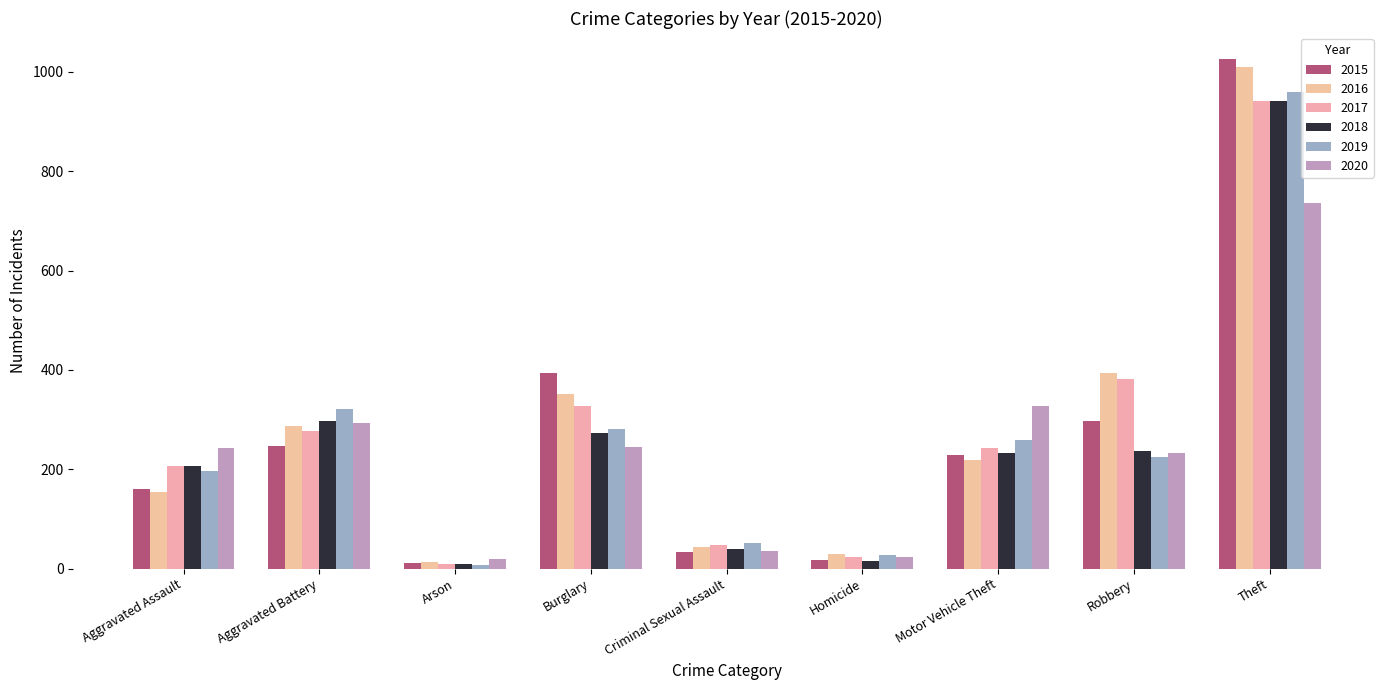

Which series has the largest total across all categories?

2016